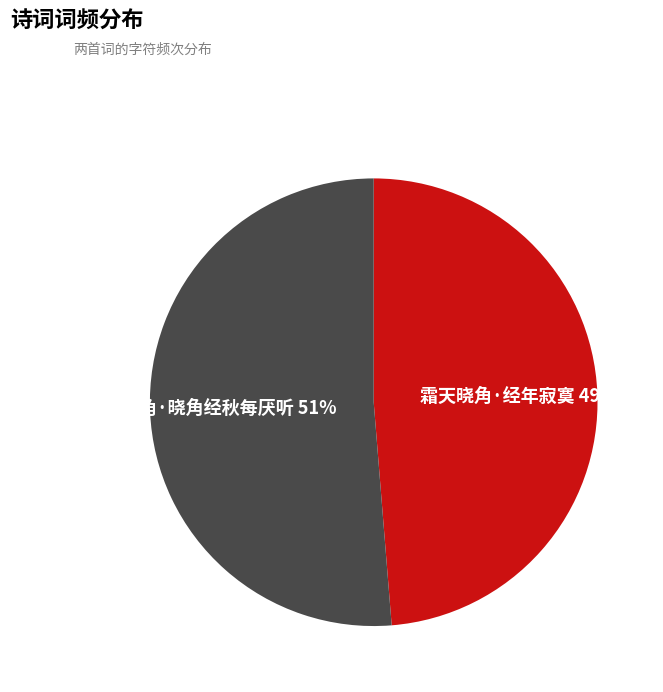

To the nearest percent, what portion does 闻角·晓角经秋每厌听 represent?

51%